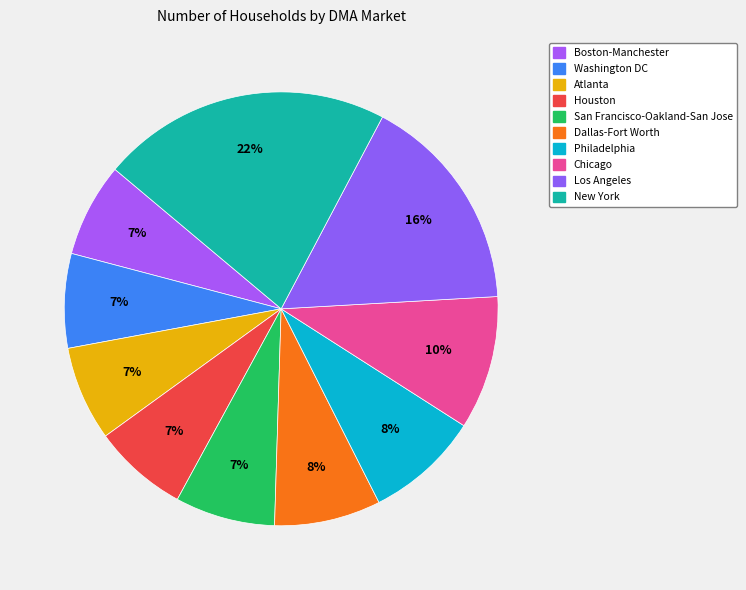

What is the smallest slice in the pie chart?

Boston-Manchester